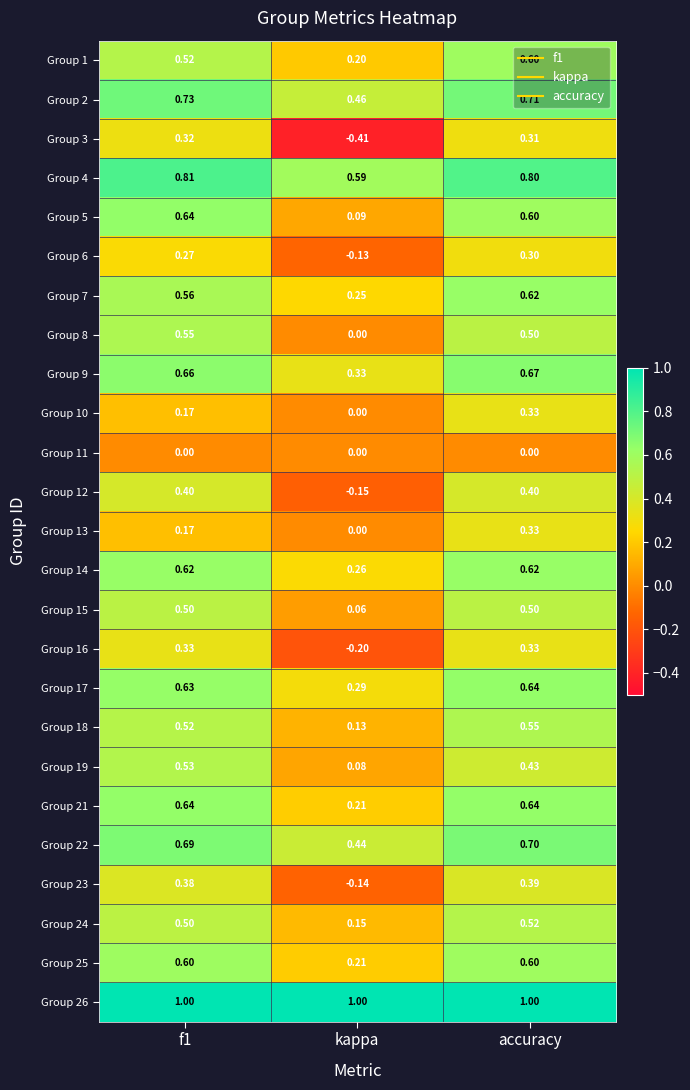

Which series has the largest total across all categories?

Group 26